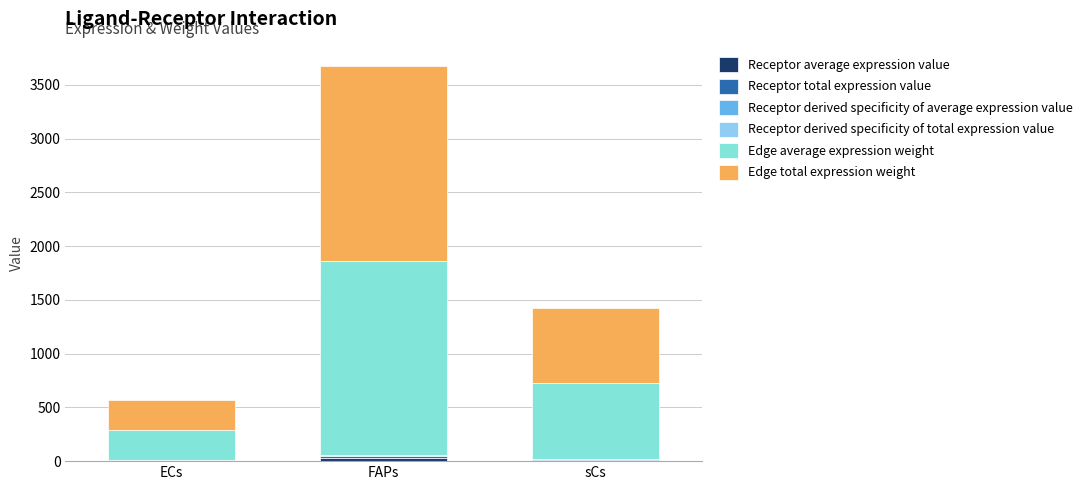

How many distinct data groups are displayed?

6